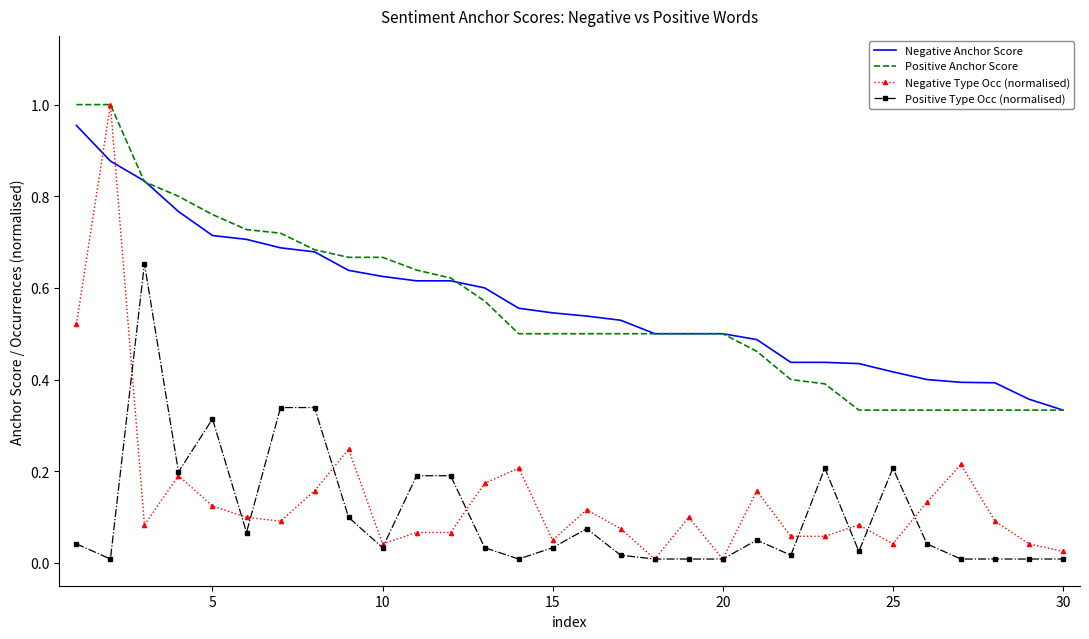

Which series has the widest spread of values?

Negative Type Occ (normalised)